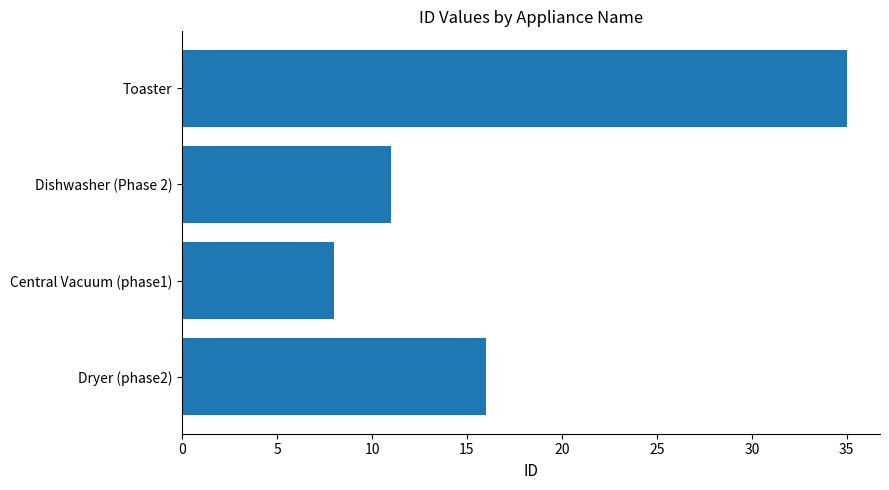

Is it true that the value at Toaster is 15?

False